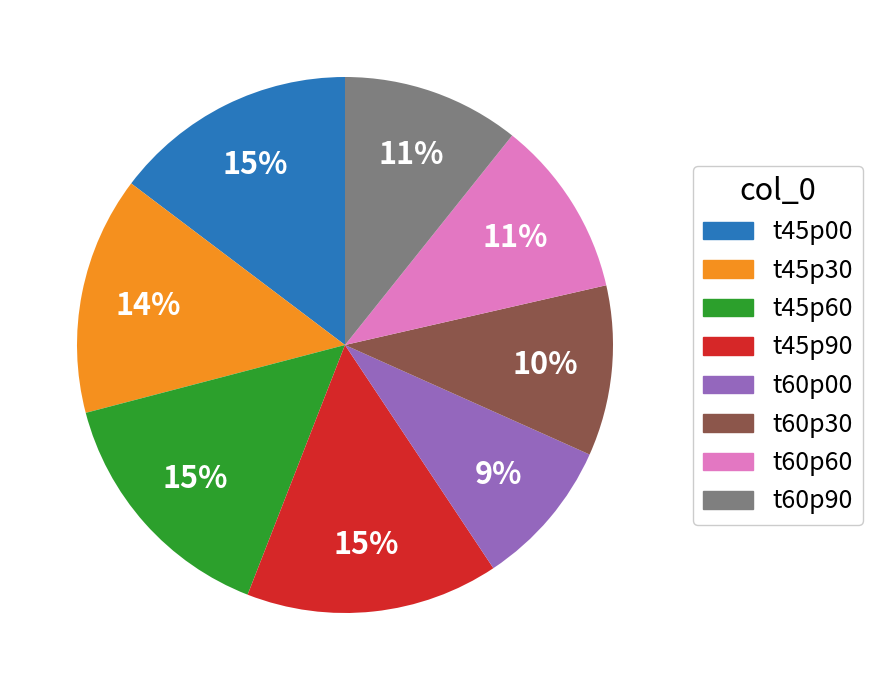

What is the ratio of the value at t60p60 to the value at t60p90?

1.0